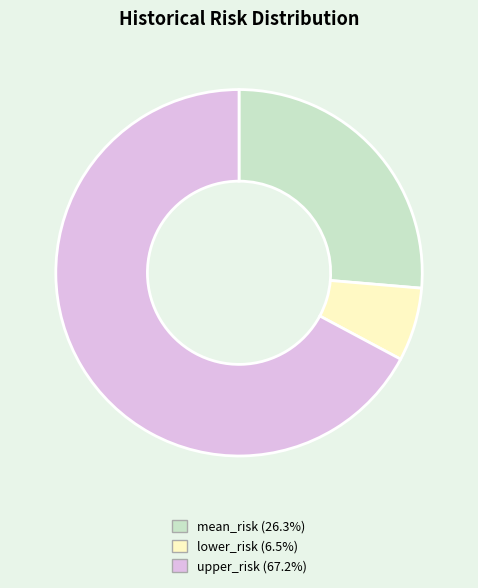

Do lower_risk and mean_risk together represent more than half of the pie?

No